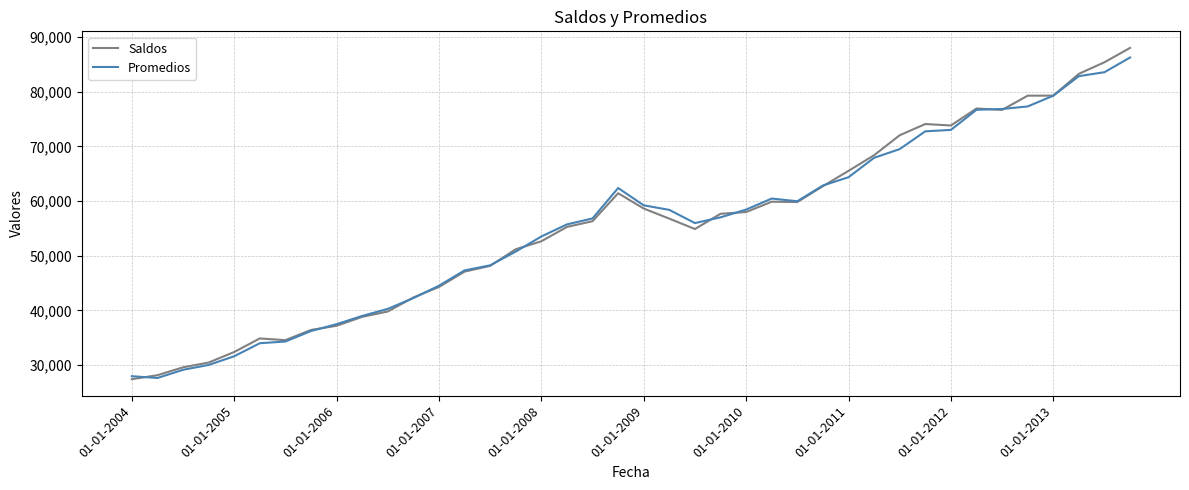

What is the highest value of the Saldos series?

88031